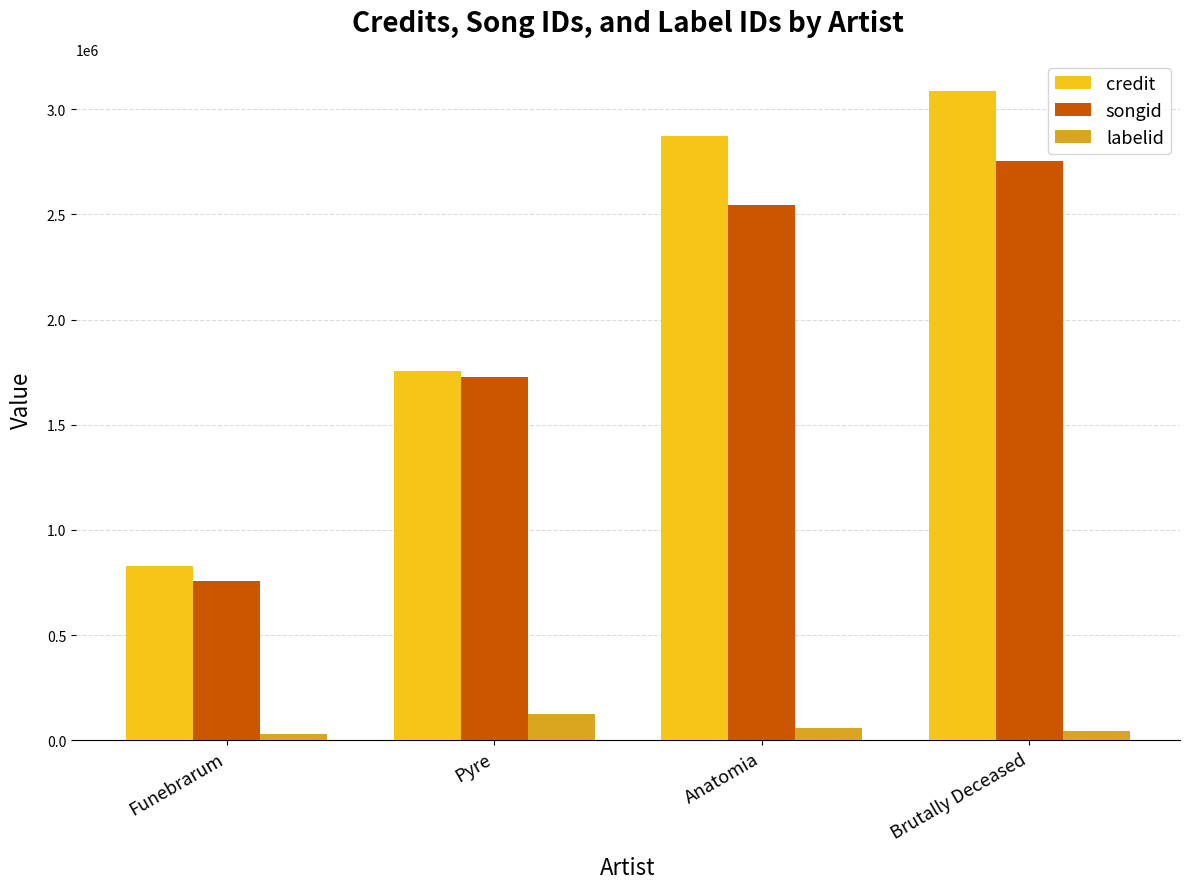

What is the label of the 4th bar from the right?

Funebrarum